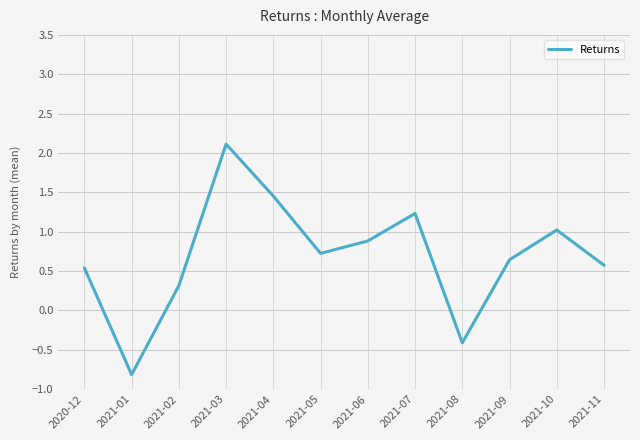

Where is the data nearest to the value 0?

2021-02